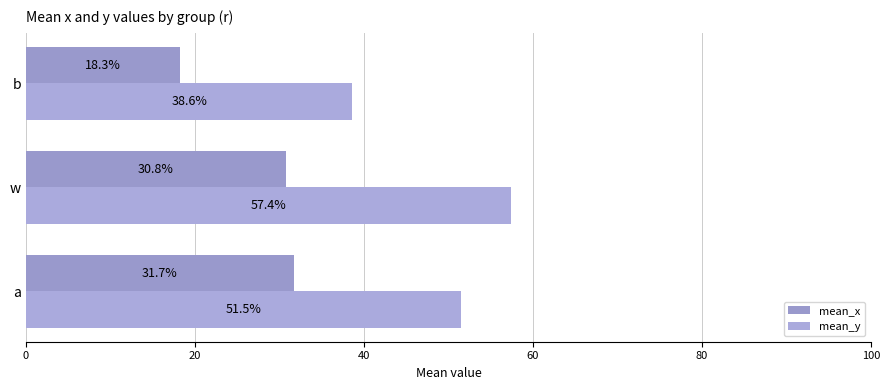

What are all the series names shown in the legend?

mean_x, mean_y